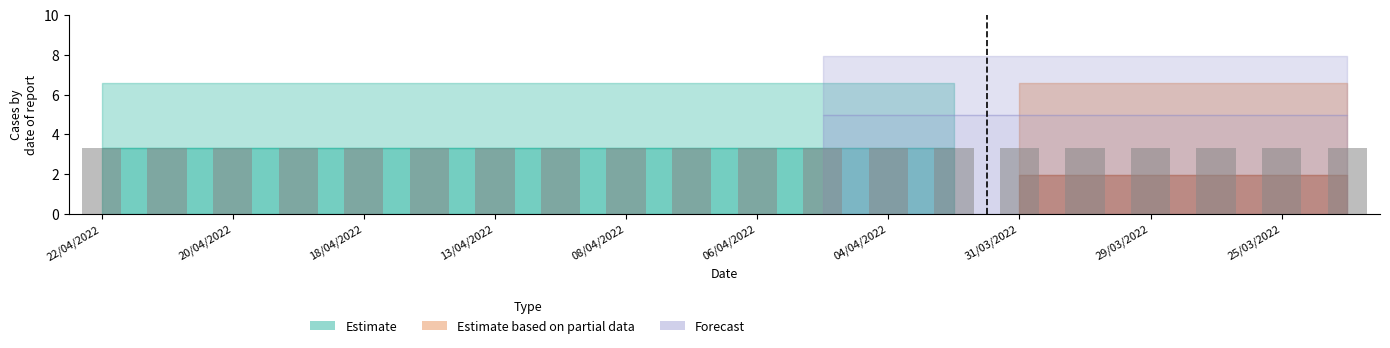

How many bars are there in each group?

6